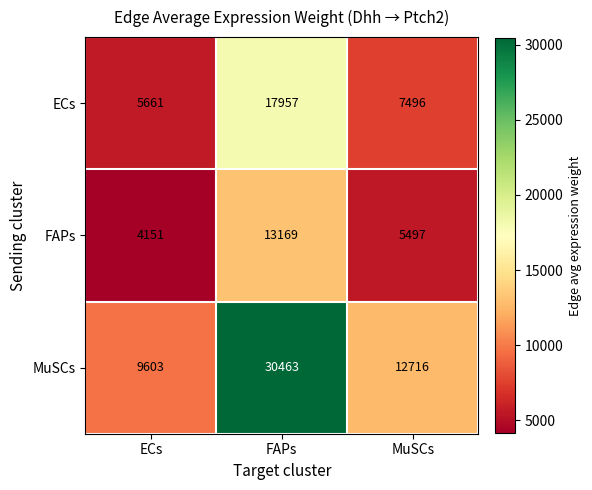

True or false: MuSCs has a value of 9603 at ECs.

True